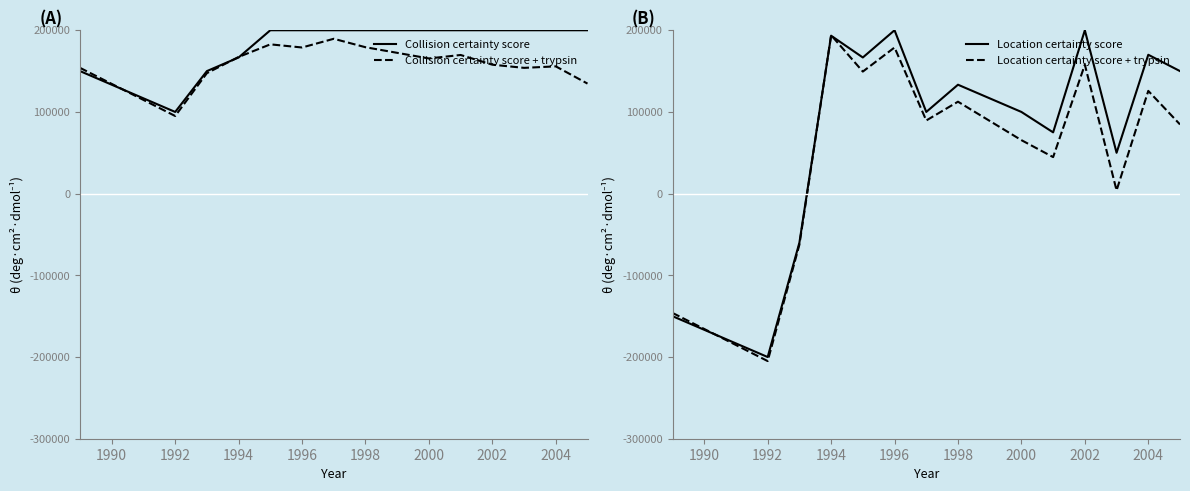

How many data points does each series have?

14